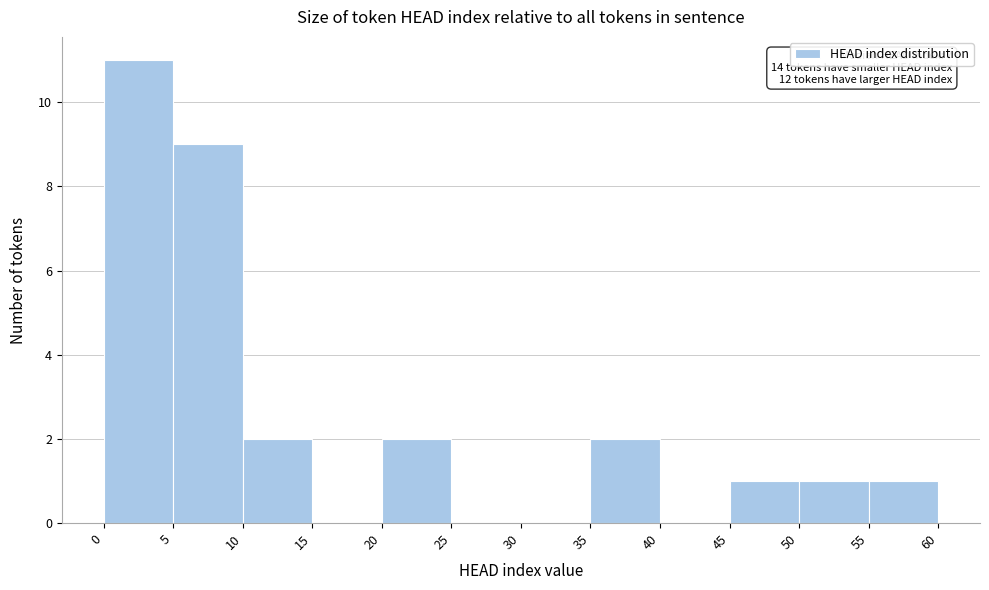

Which range on the x-axis has the tallest bar?

0 to 5